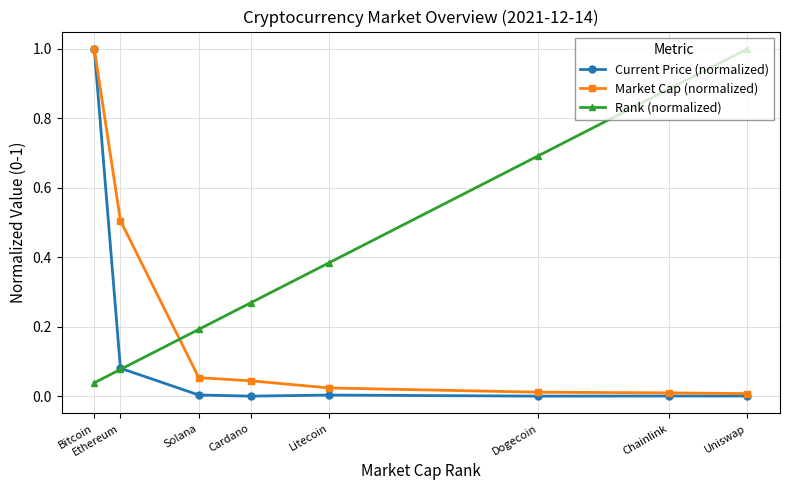

After their last crossing, which series has the higher values: Market Cap (normalized) or Rank (normalized)?

Rank (normalized)